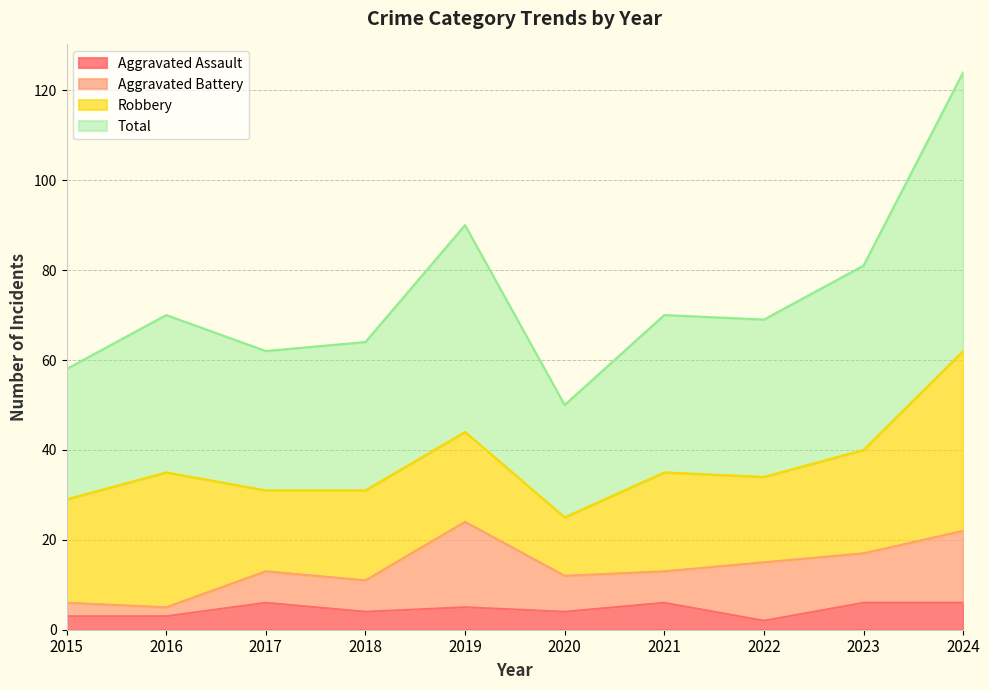

Does the chart have visible grid lines?

Yes